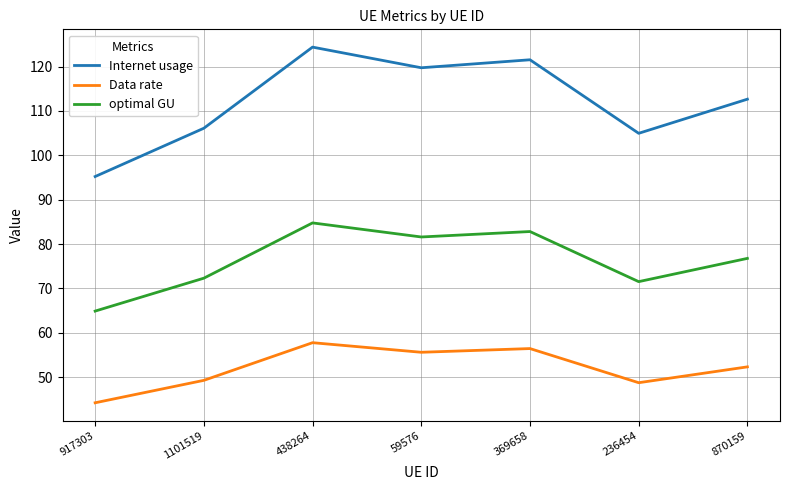

How many series are shown in this chart?

3